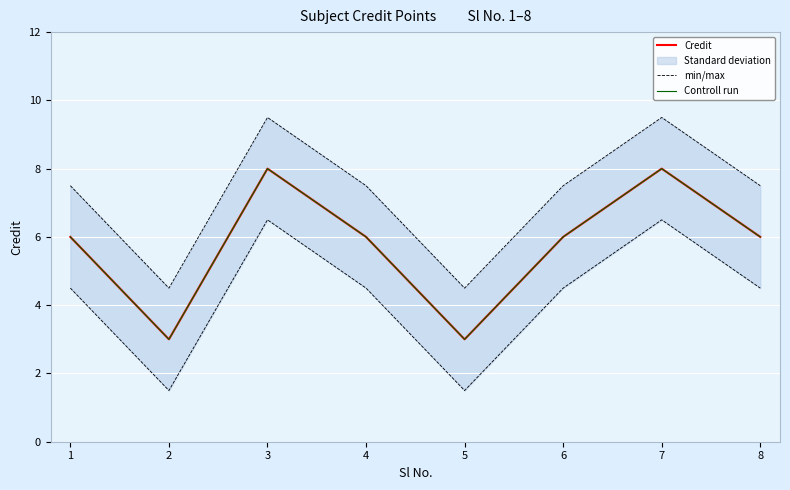

How many lines are shown in the chart?

3